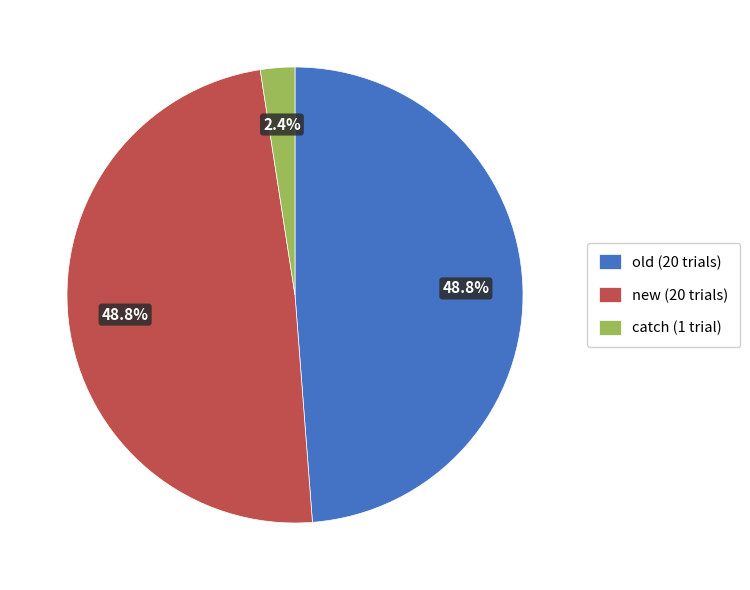

Between old (20 trials) and catch (1 trial), which is larger?

old (20 trials)